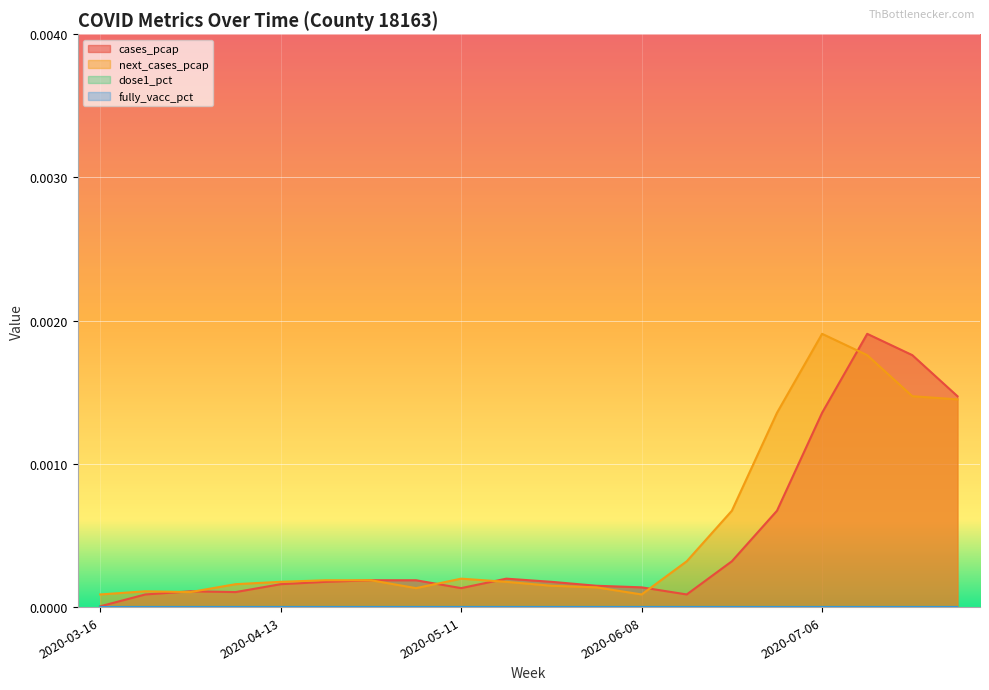

At which category is the sum across all series the highest?

2020-07-13